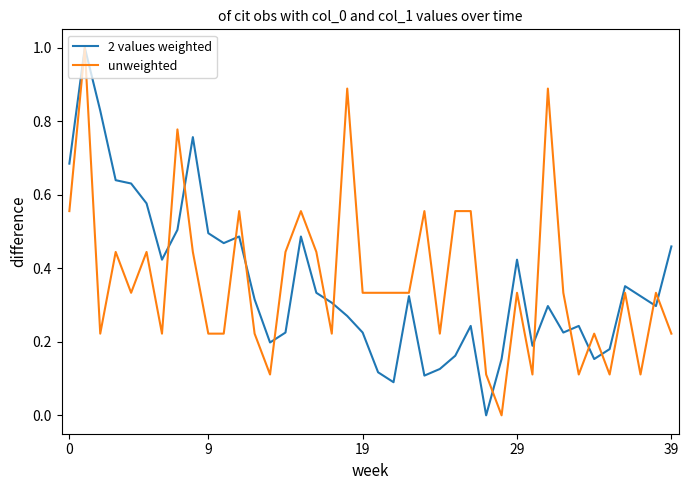

What is the maximum value for unweighted?

1.0